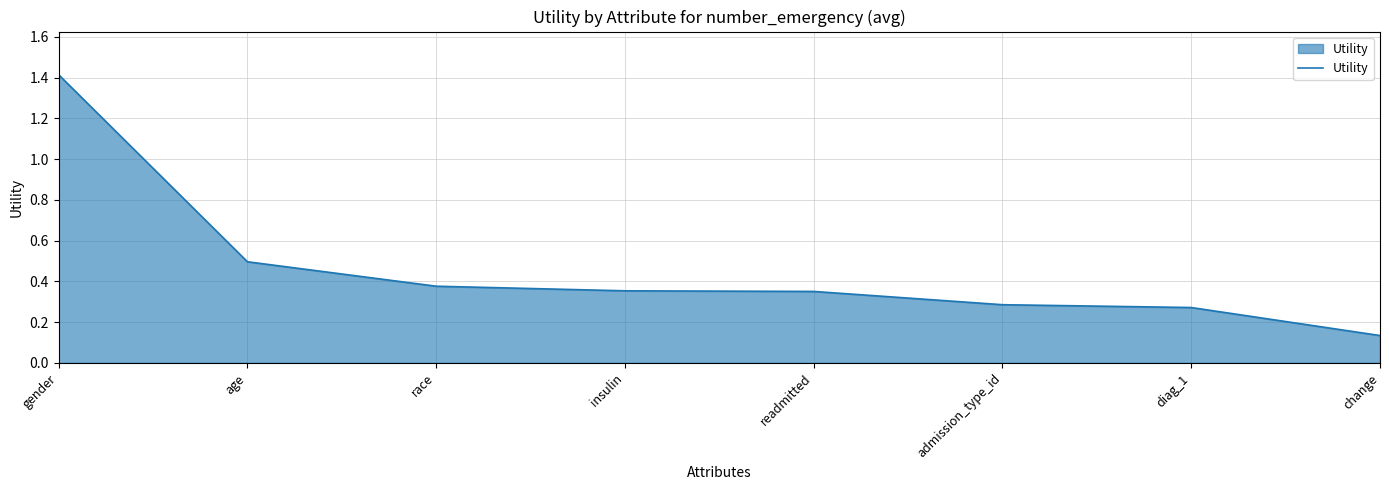

Count the values in the range 0 to 1.

7